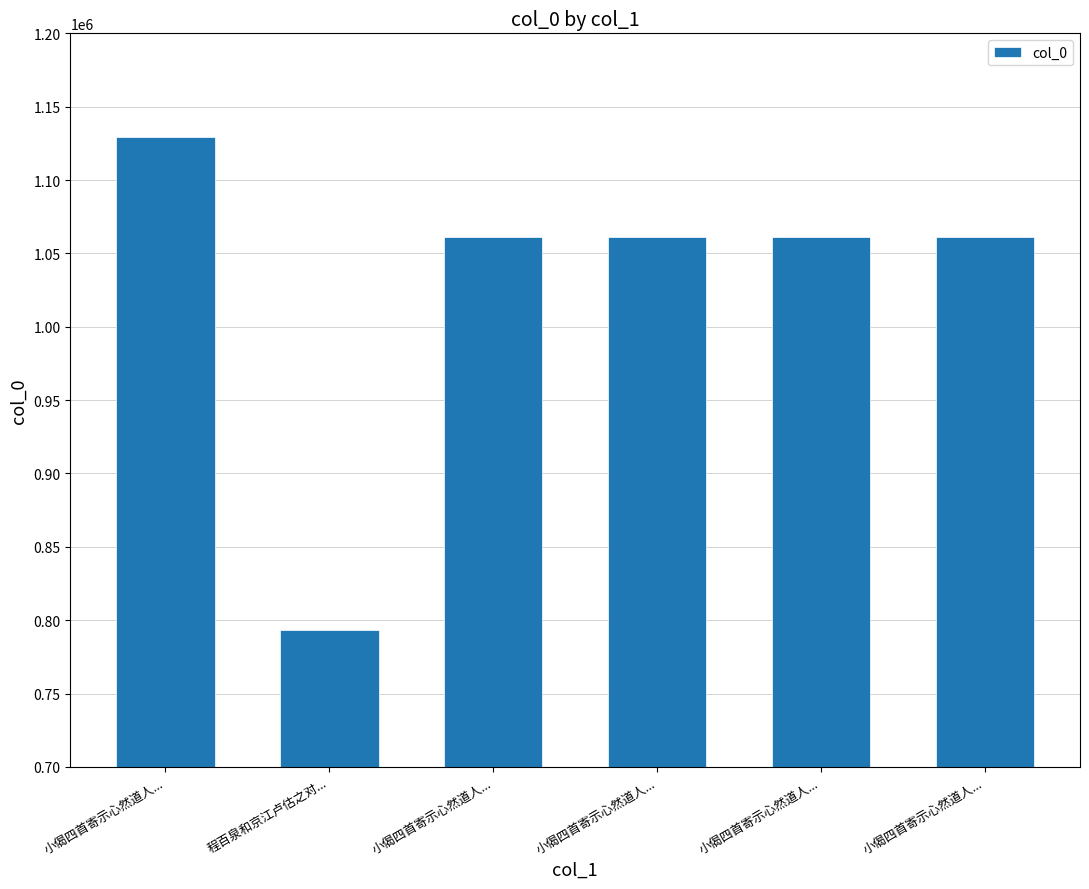

What value does the data have at 小偈四首寄示心然道人..., to the nearest 100?

1060900